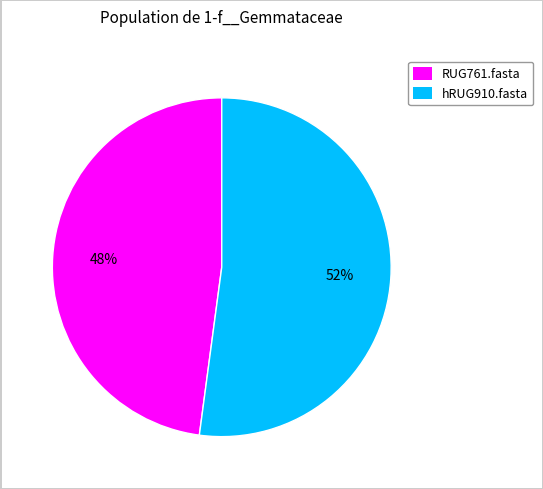

Is it true that RUG761.fasta is 36% of the pie?

False